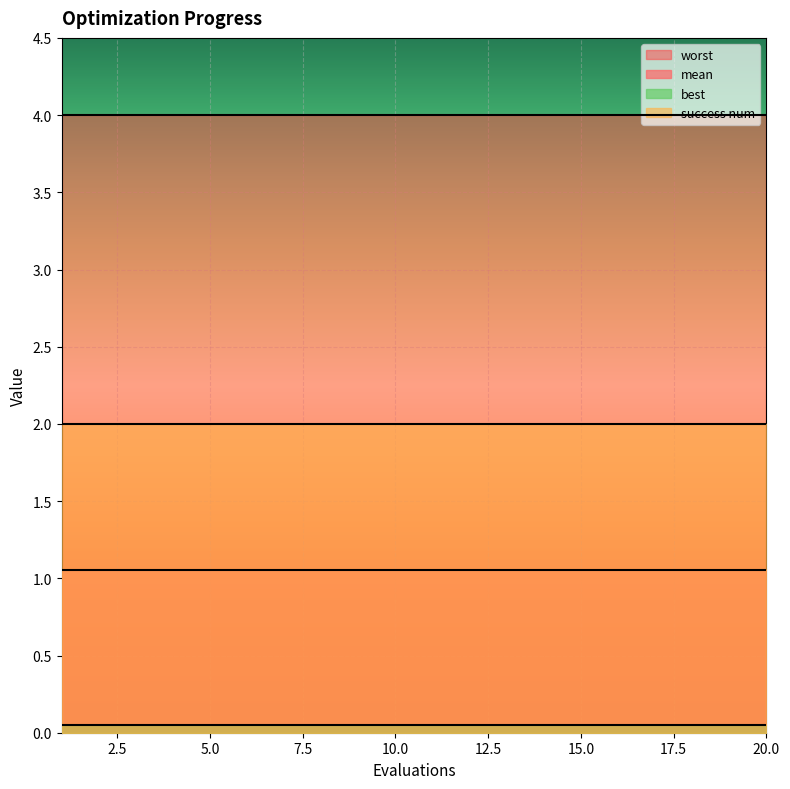

At how many categories does at least one series exceed 0?

20